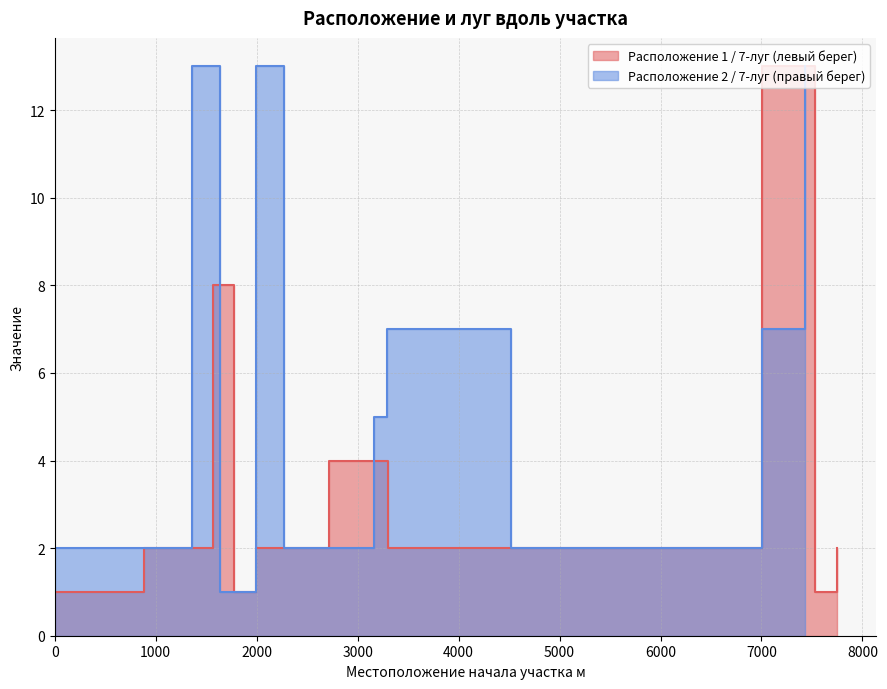

Where does the data first go above 2?

1565